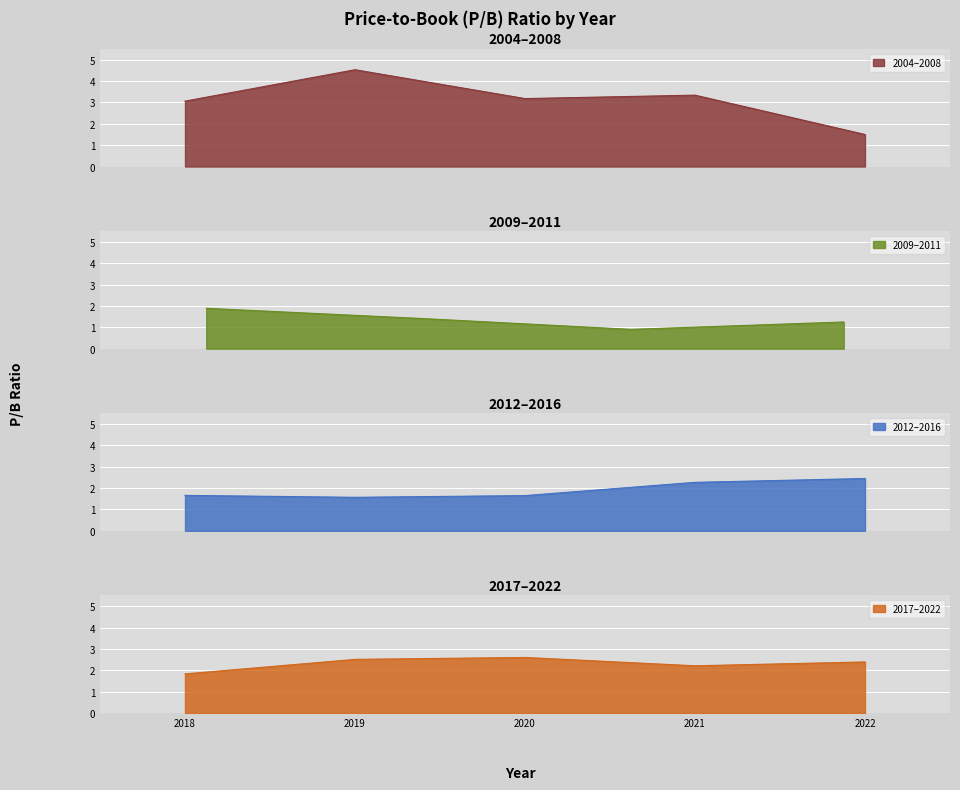

Does the chart display data point markers on the line(s)?

No